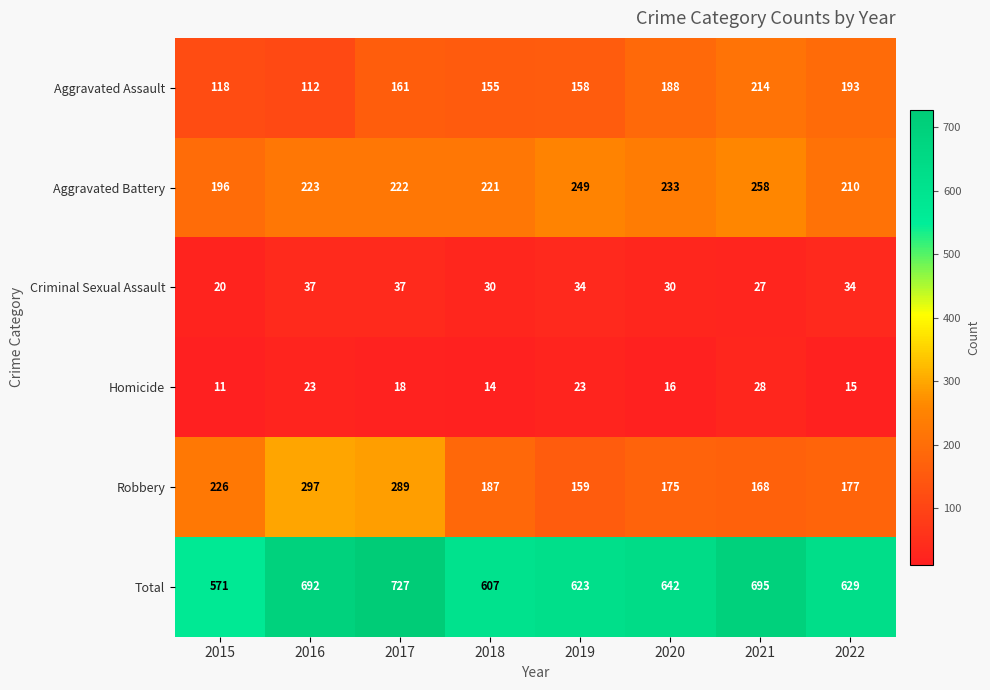

Rank the series at 2015 from lowest to highest value.

Homicide, Criminal Sexual Assault, Aggravated Assault, Aggravated Battery, Robbery, Total